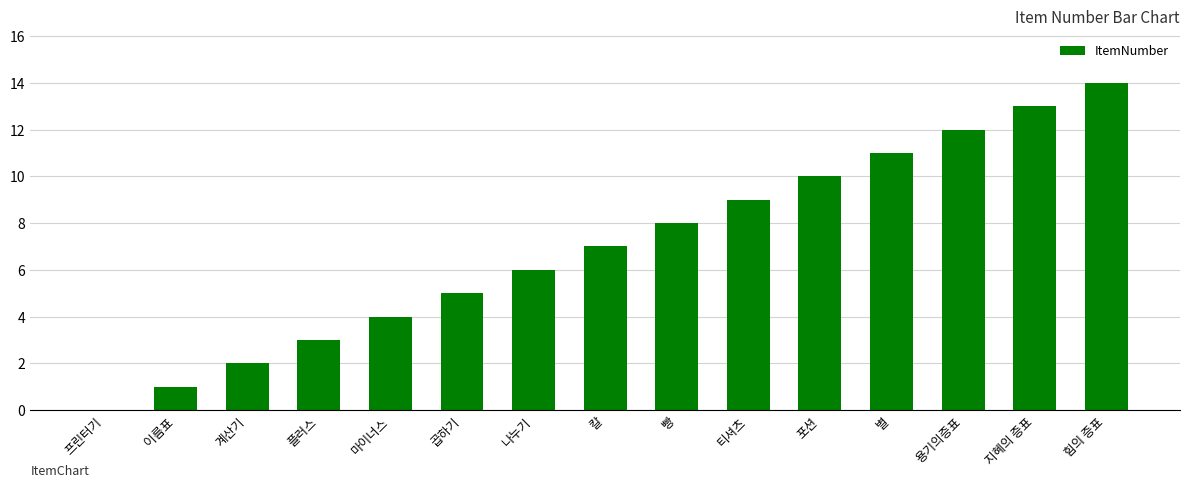

What is the approximate value at 힘의 증표?

14